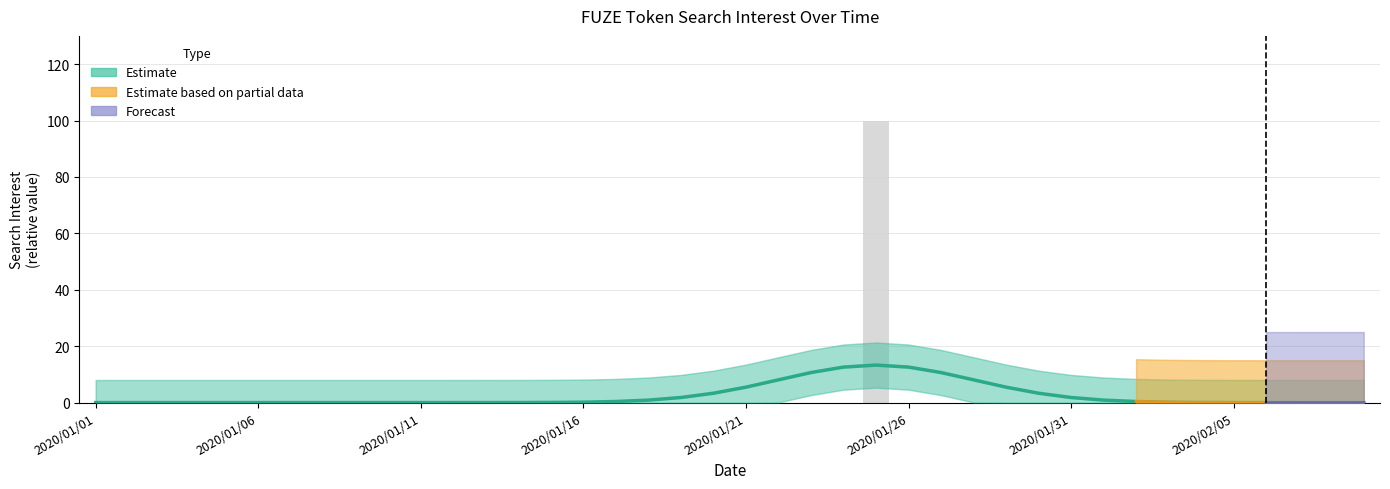

Is it true that the value at 2020/01/07 is -65?

False